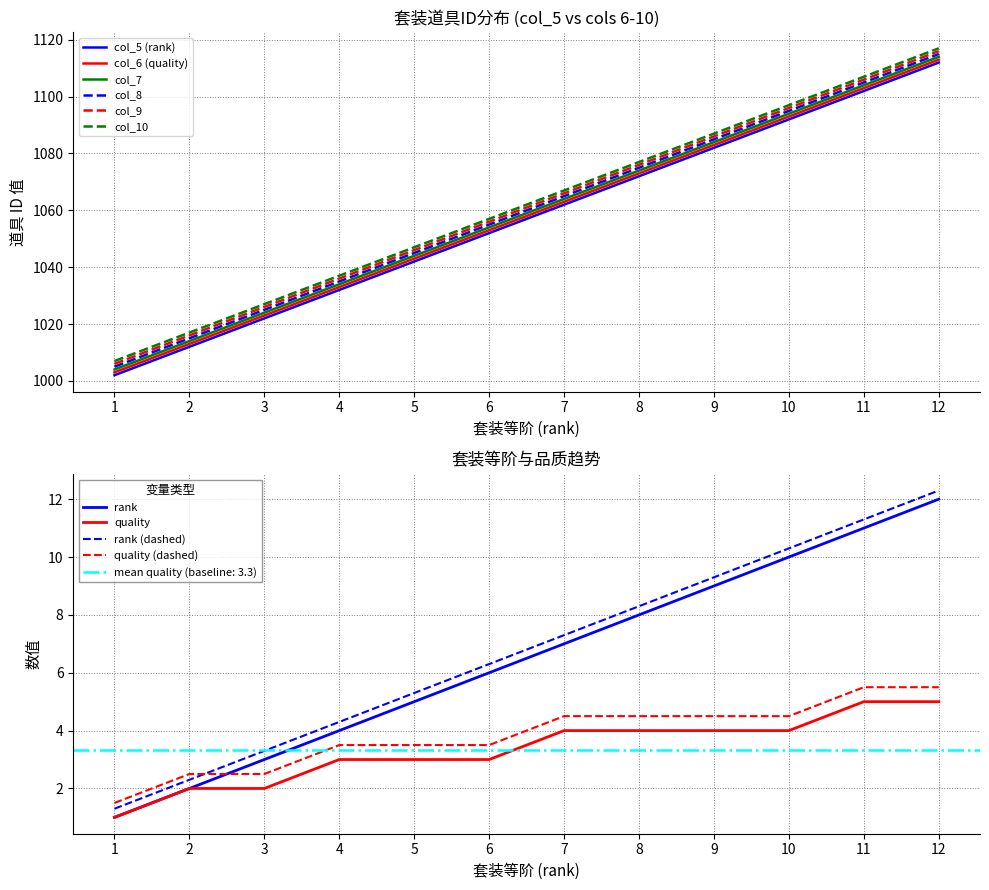

What is the difference between the second highest and minimum values in the col_6 (quality) series?

100